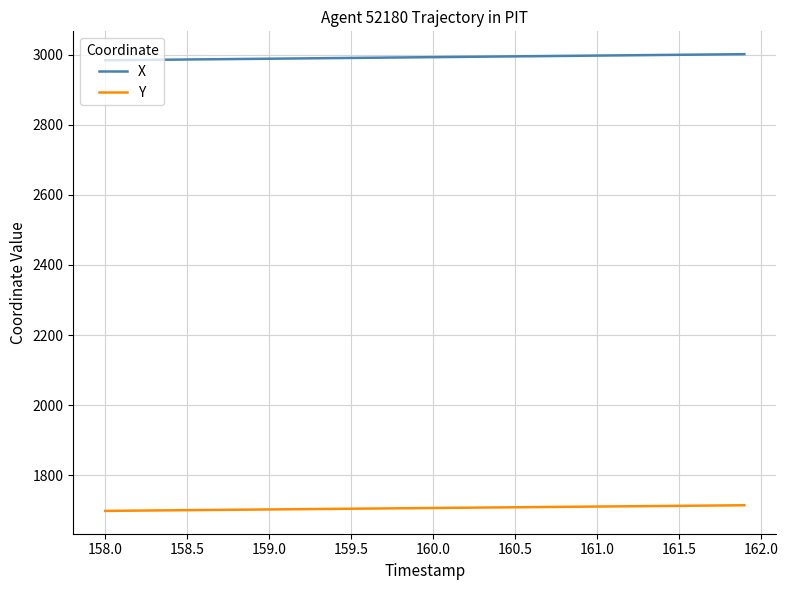

True or false: X and Y cross at least once.

False